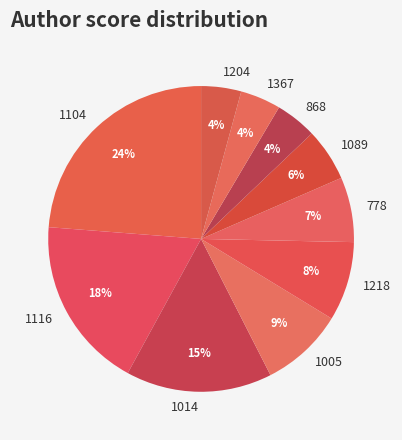

To the nearest percent, what is the difference between the largest and smallest slice percentages?

20%